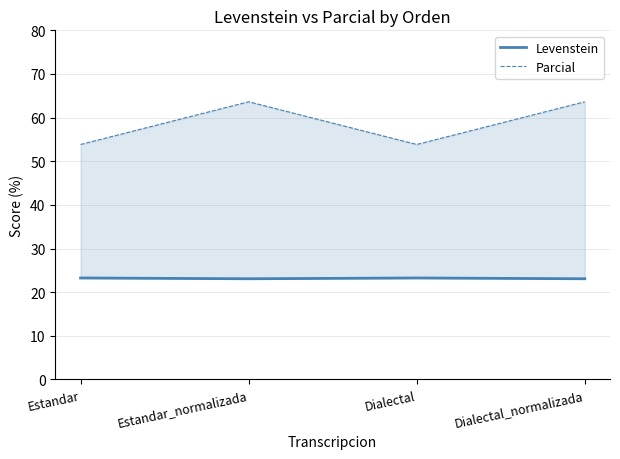

True or false: Parcial has more than 0 points higher than both neighbors.

True